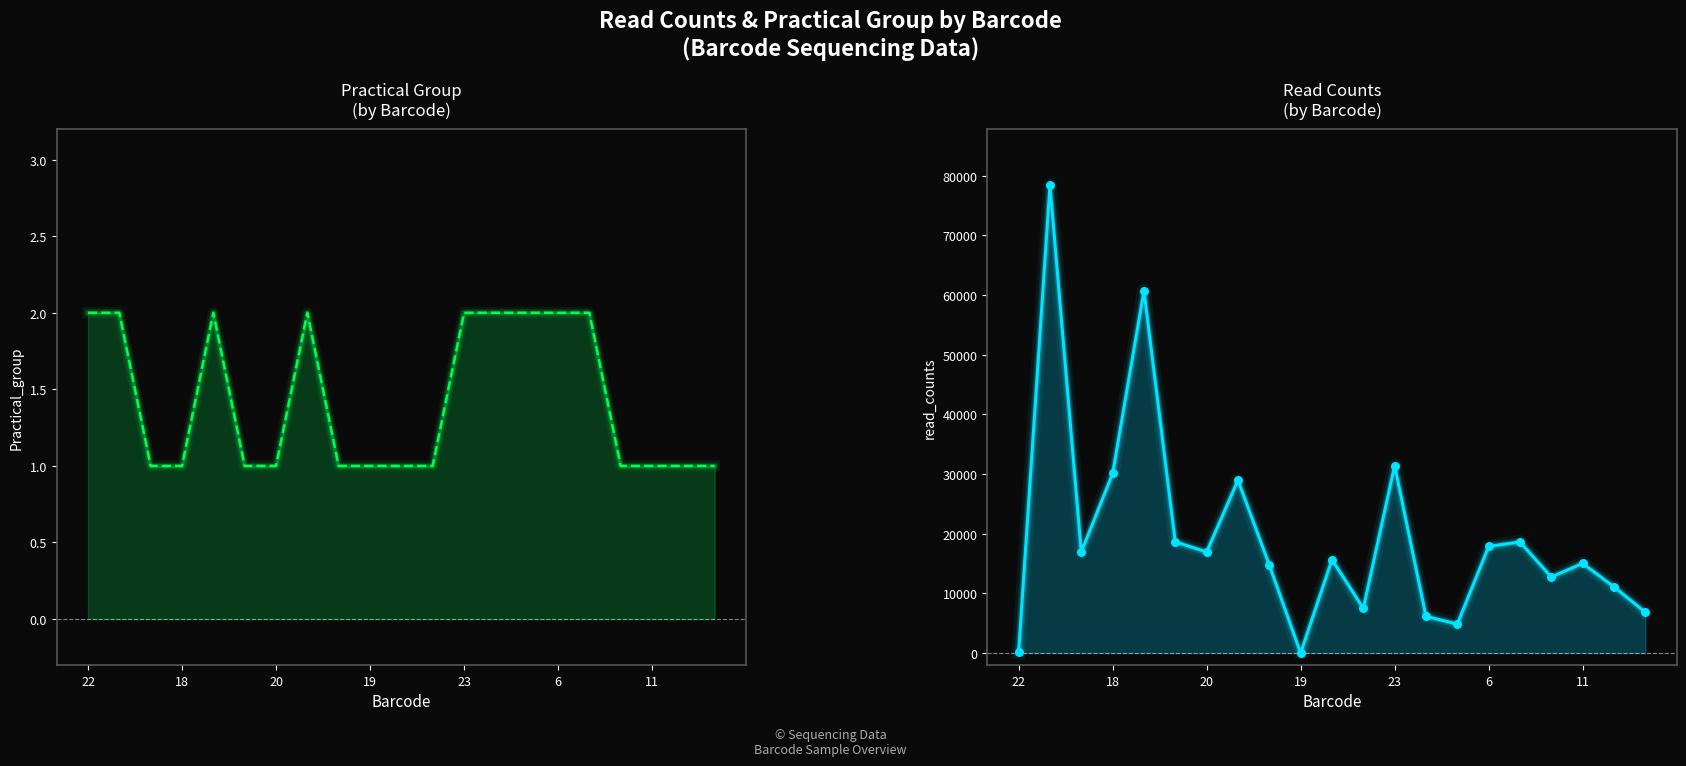

Which series reaches the minimum Y coordinate?

Practical_group